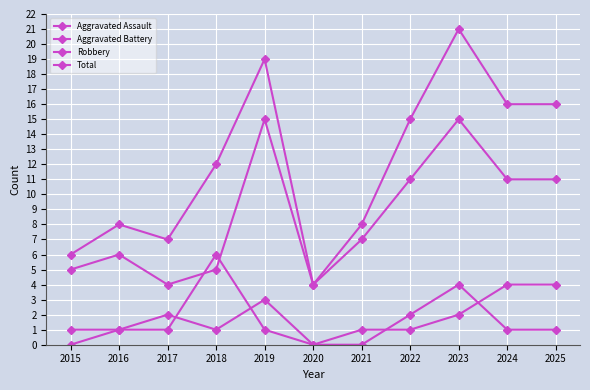

How many lines are shown in the chart?

4